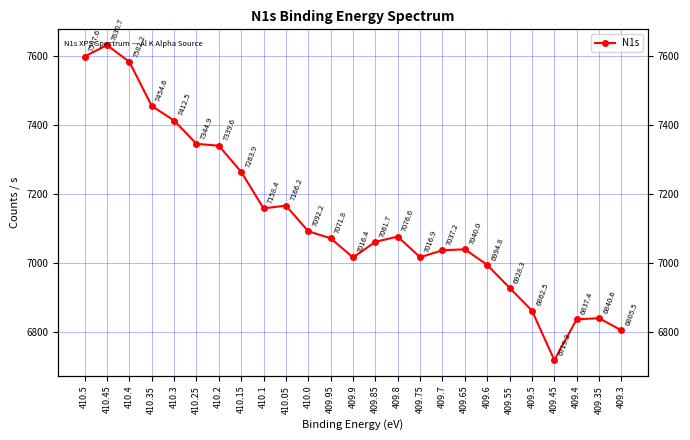

How many lines are shown in the chart?

1